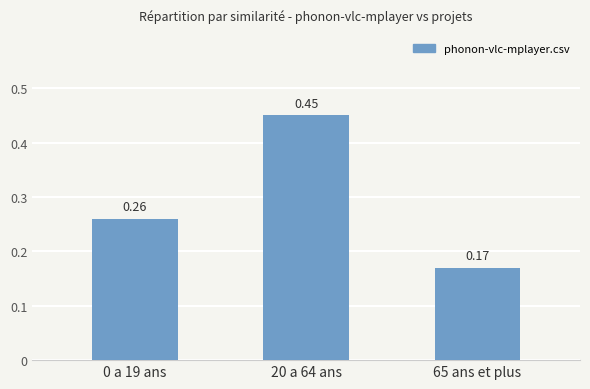

What is the sum of the values at 20 a 64 ans and 0 a 19 ans?

0.7